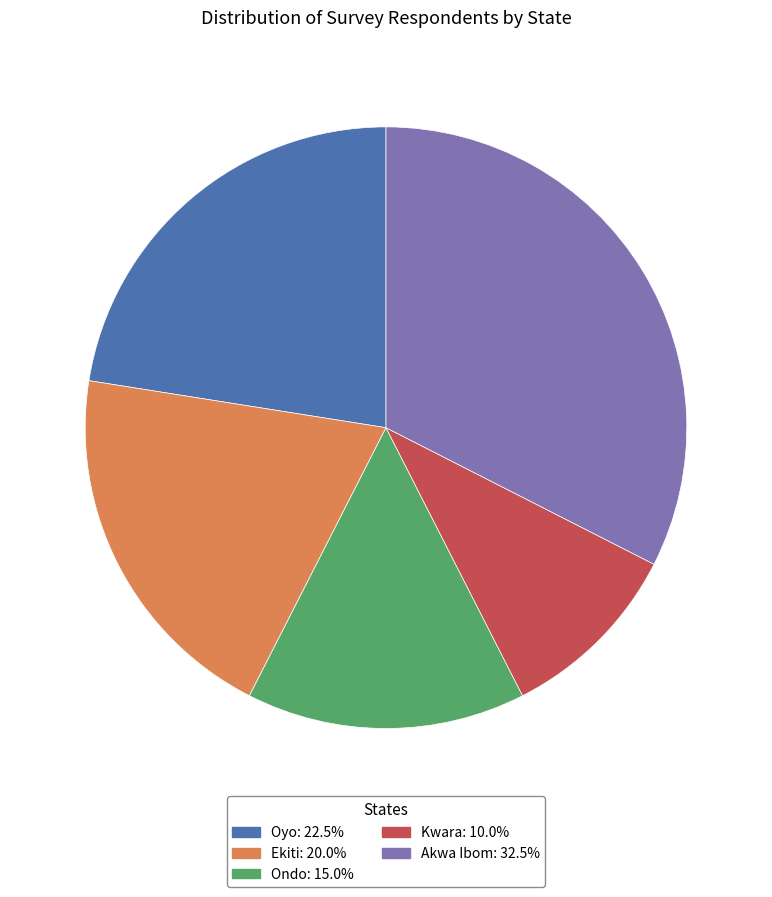

How many slices are in this pie chart?

5